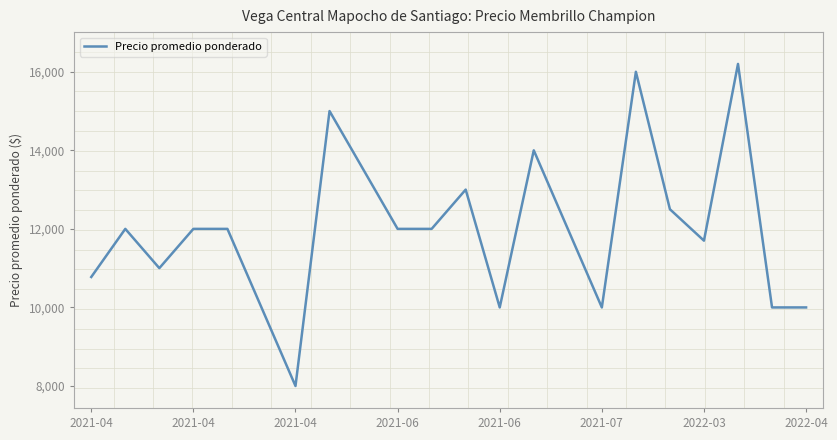

What is the difference between the maximum and minimum values?

8200